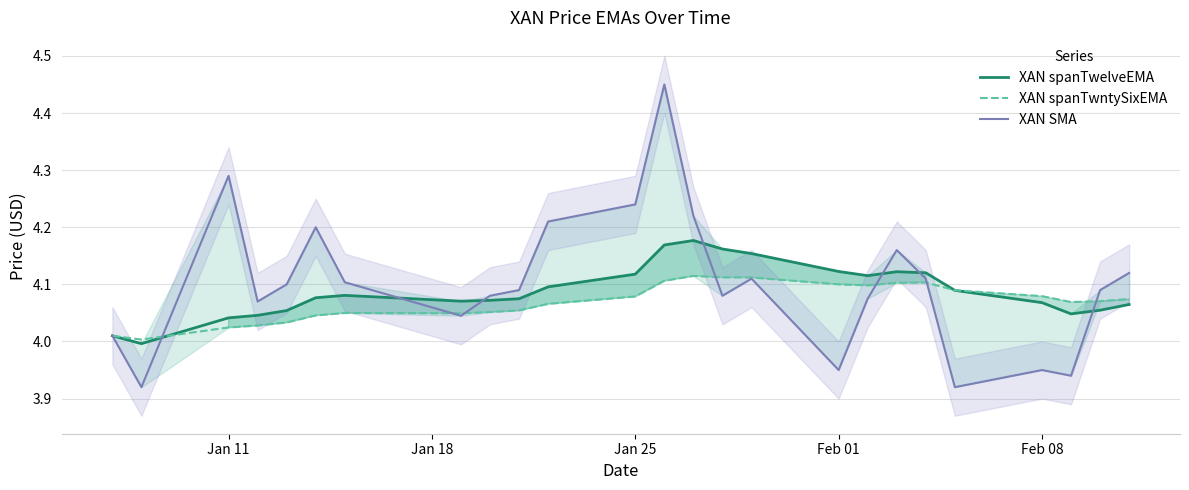

The XAN spanTwntySixEMA series shows 4.1 at Feb 01. True or false?

True